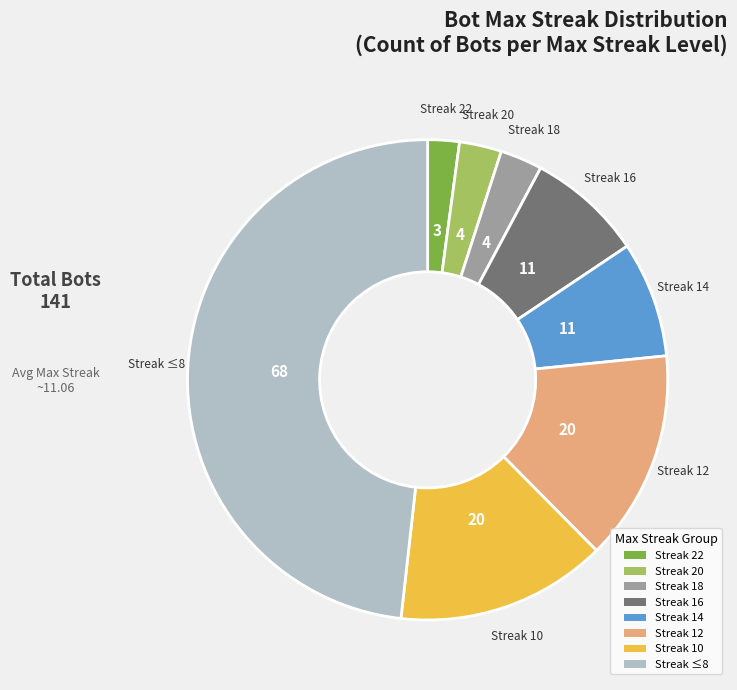

True or false: Streak 22 accounts for 2% of the total.

True